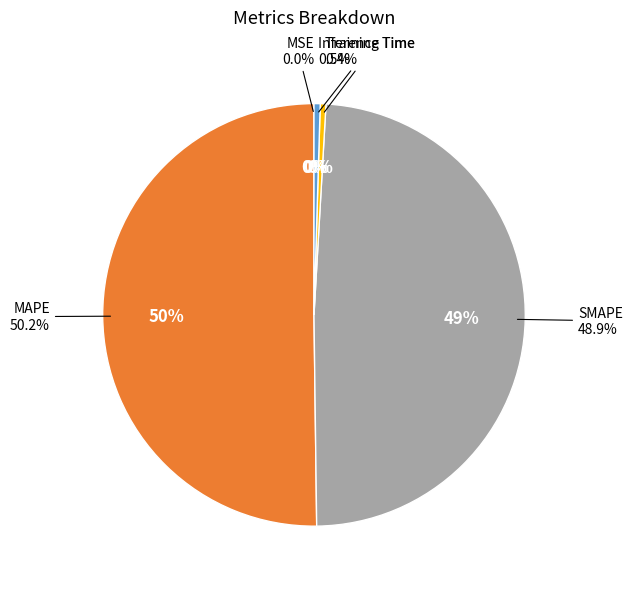

How many slices are in this pie chart?

5